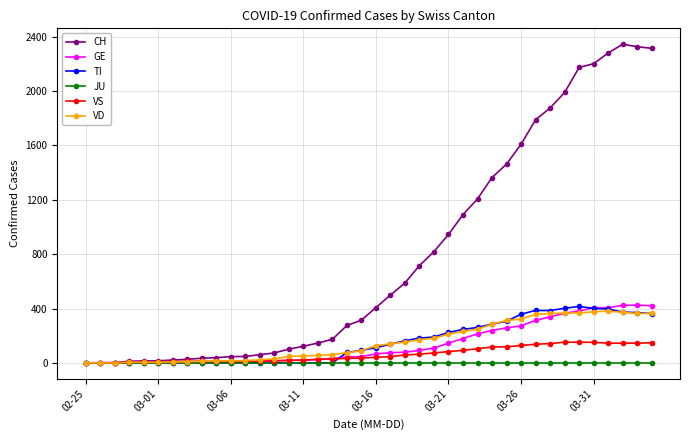

What is the maximum value shown in the chart?

2345